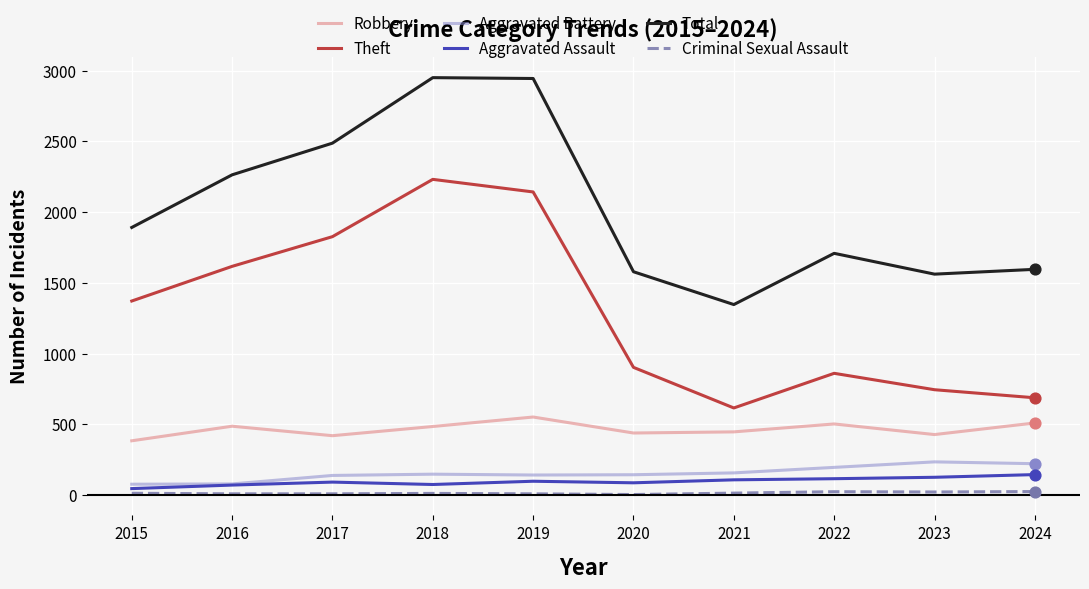

At how many categories does at least one series exceed 1360?

9